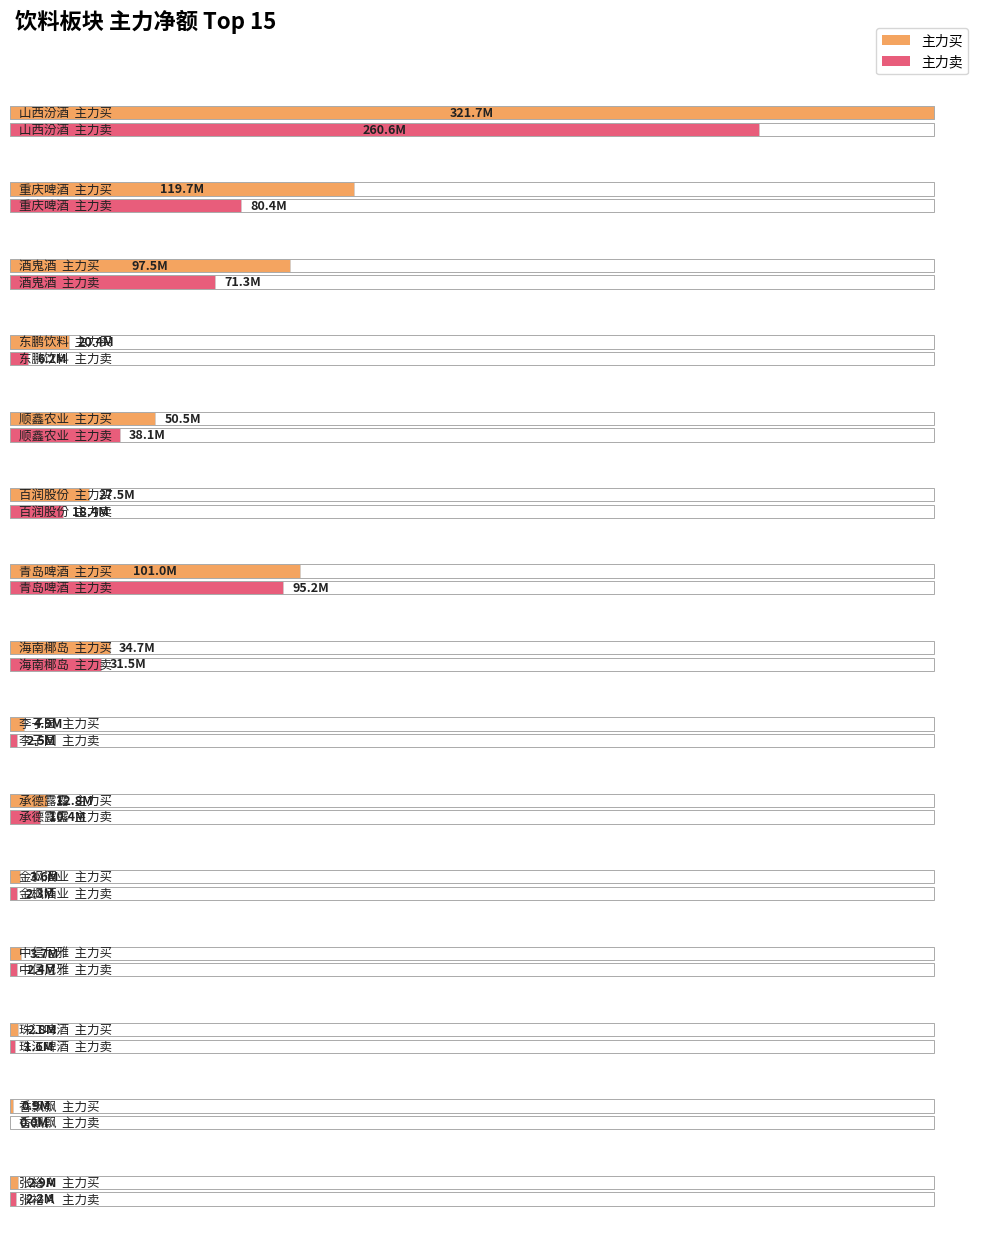

Which has a higher value, 张裕Ａ or 李子园?

李子园